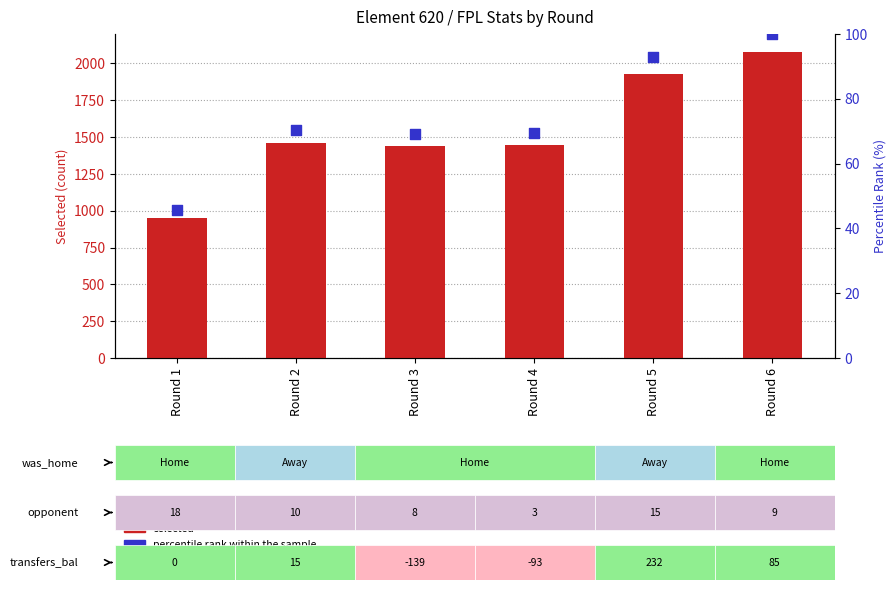

Which series contains the lowest Y value?

percentile rank within the sample